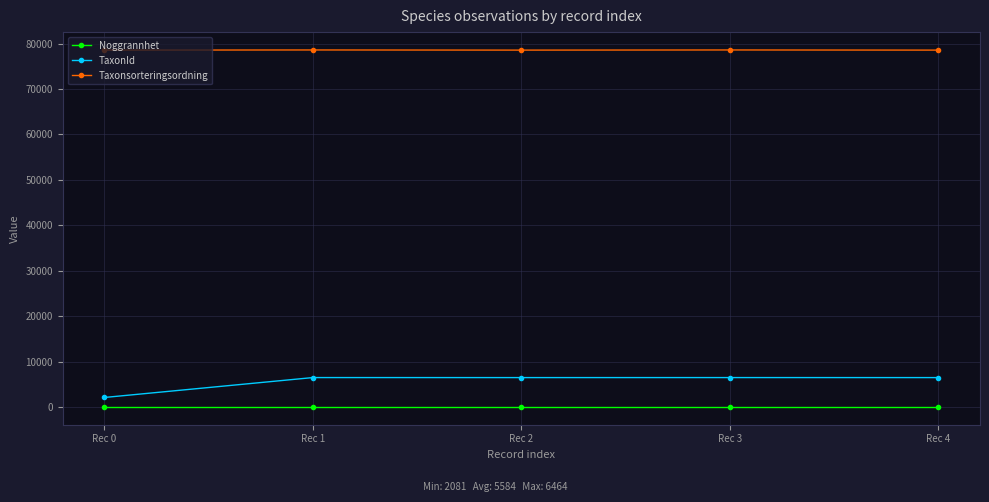

Between Rec 0 and Rec 1, which series saw the biggest shift?

TaxonId